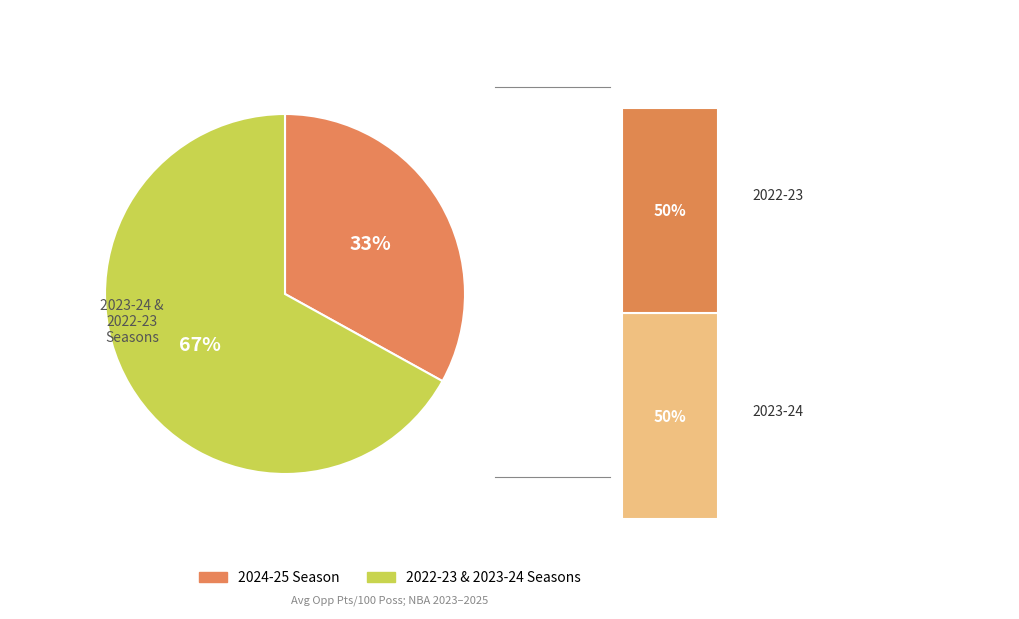

Is 2024 the majority of the pie?

No